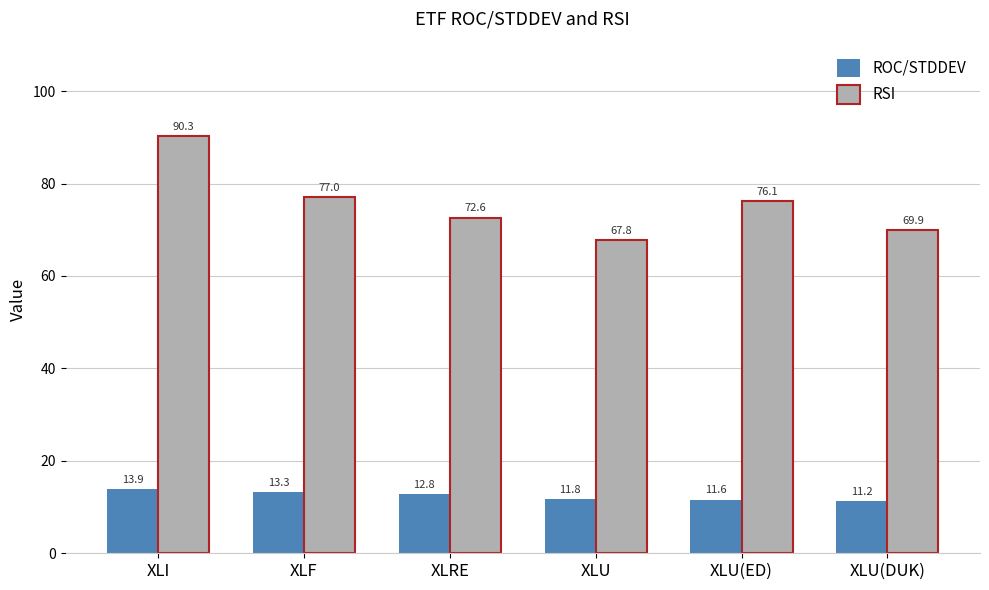

At which label does ROC/STDDEV first exceed 12?

XLI